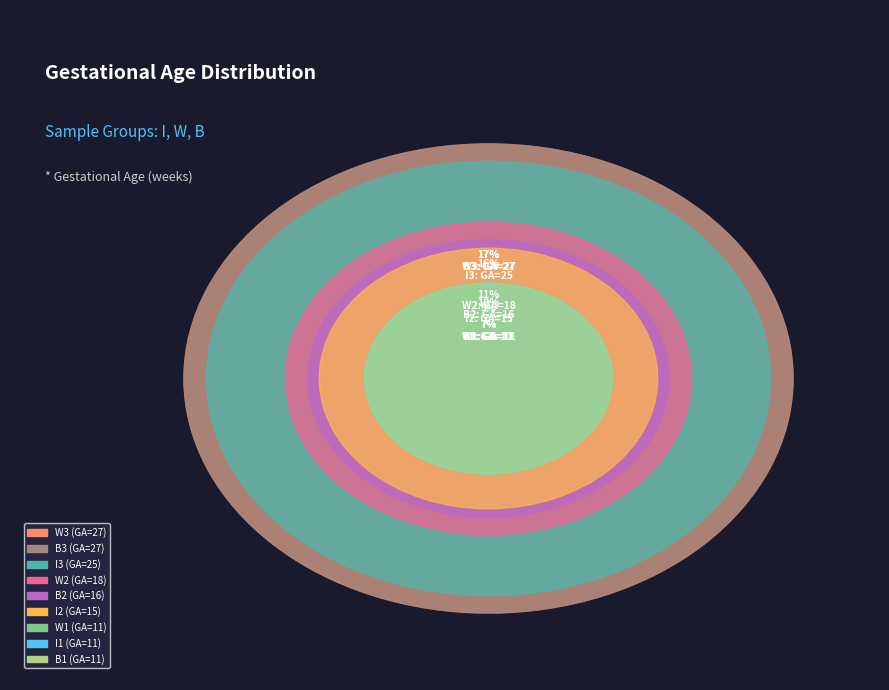

True or false: I3 accounts for 16% of the total.

True